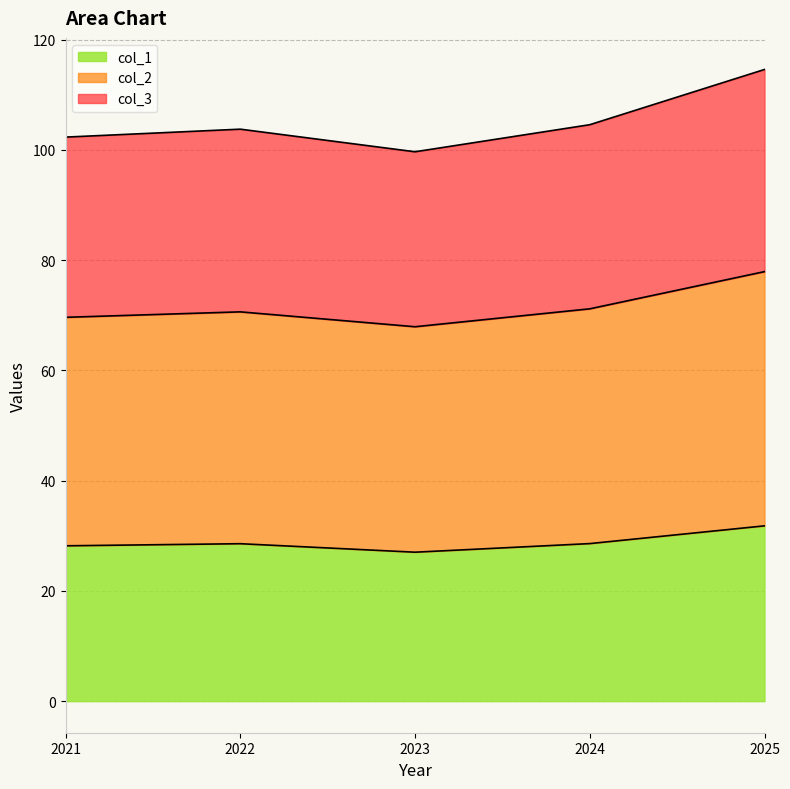

At which label does col_1 reach its peak?

2025